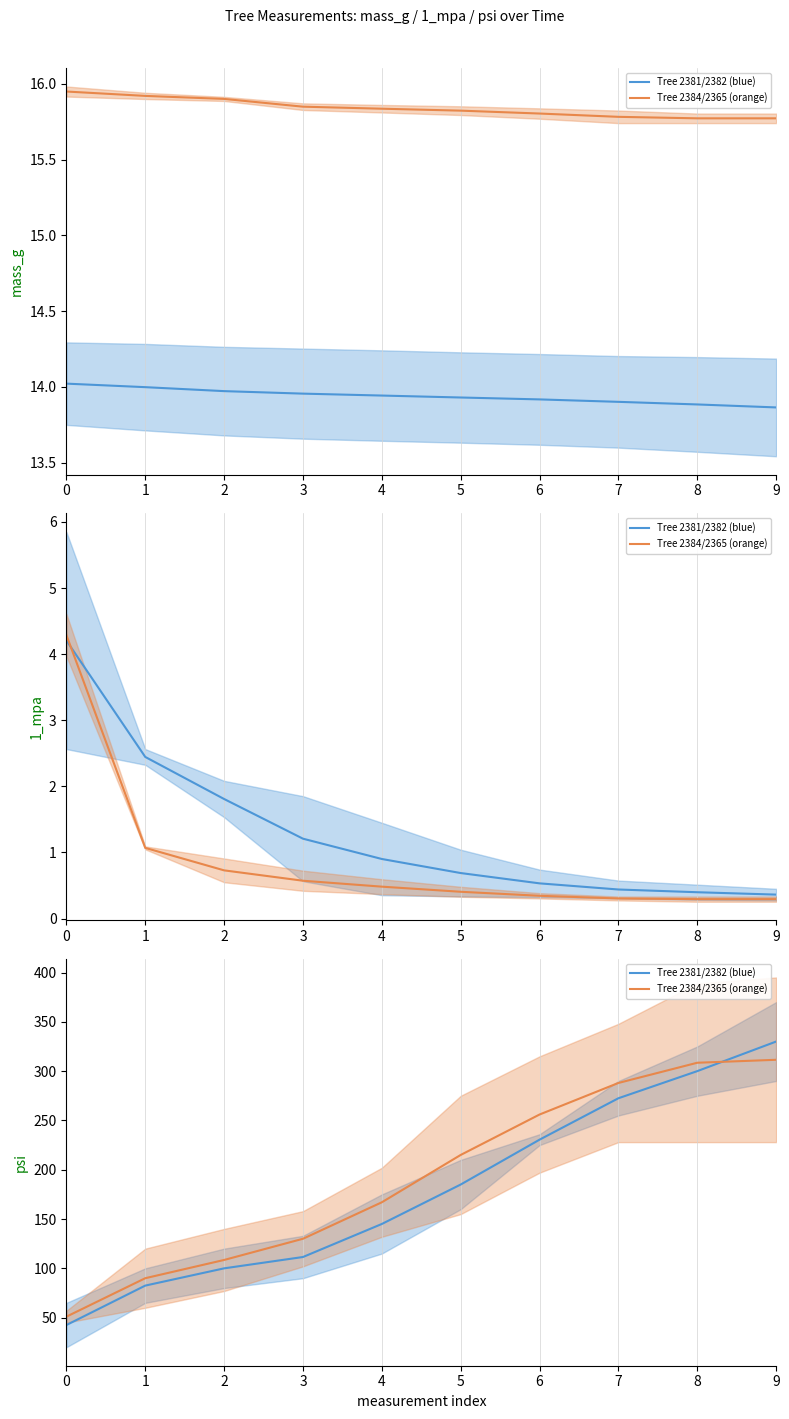

True or false: Tree 2381/2382 (blue) has more than 1 interior local peaks.

False